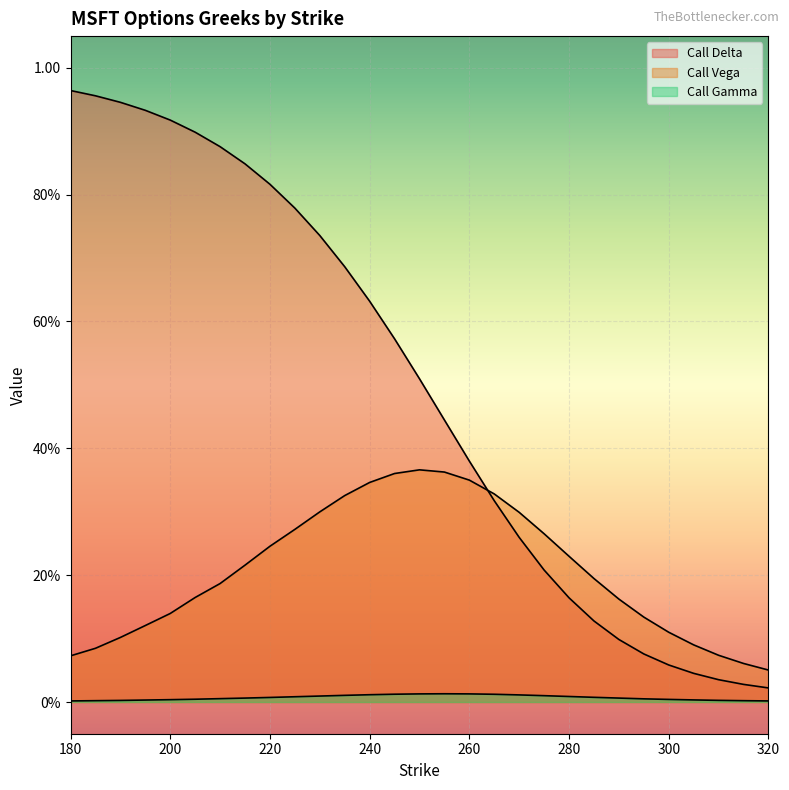

What is the sum of the Call Delta values at 295 and 280?

0.2